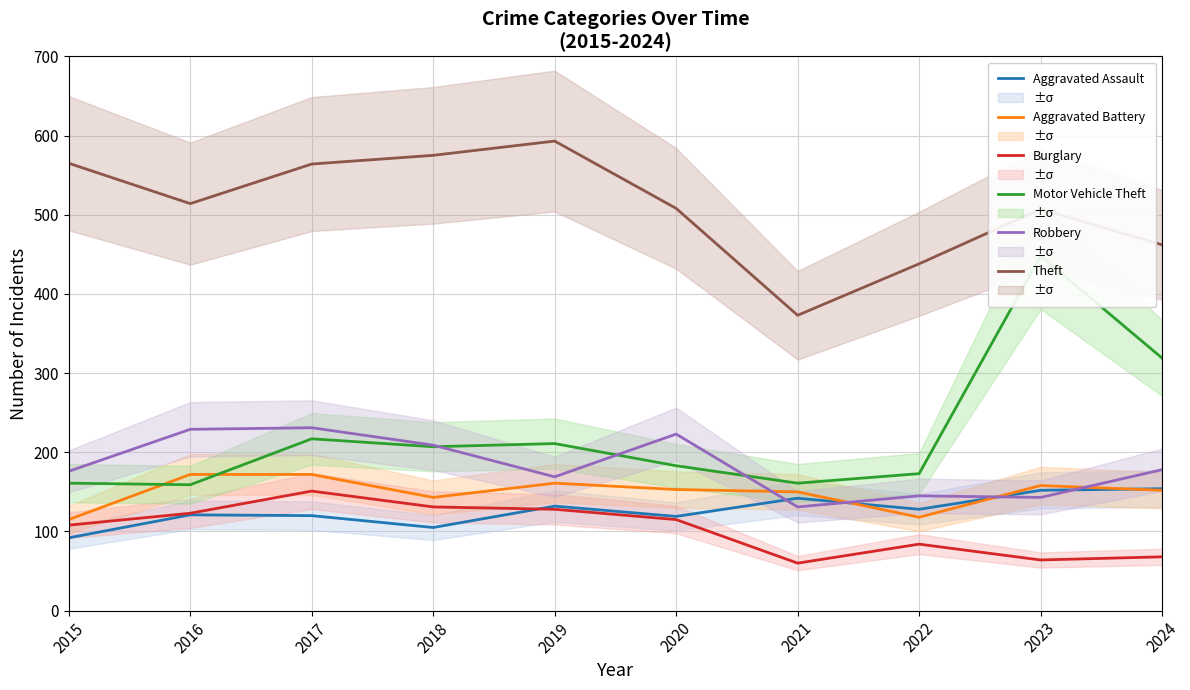

What is the minimum value for Motor Vehicle Theft?

159